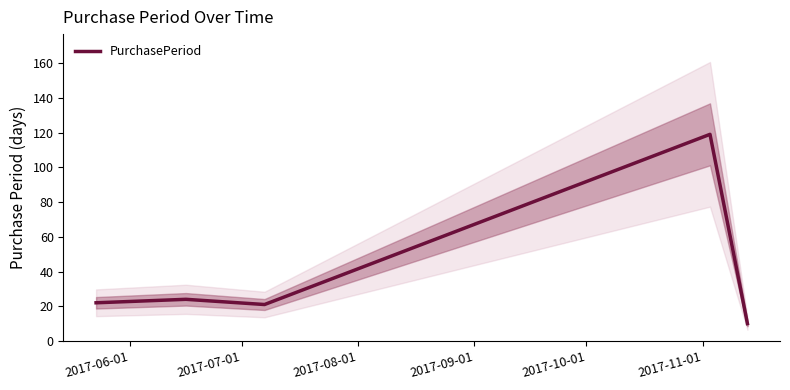

Count the number of categories in the chart.

5